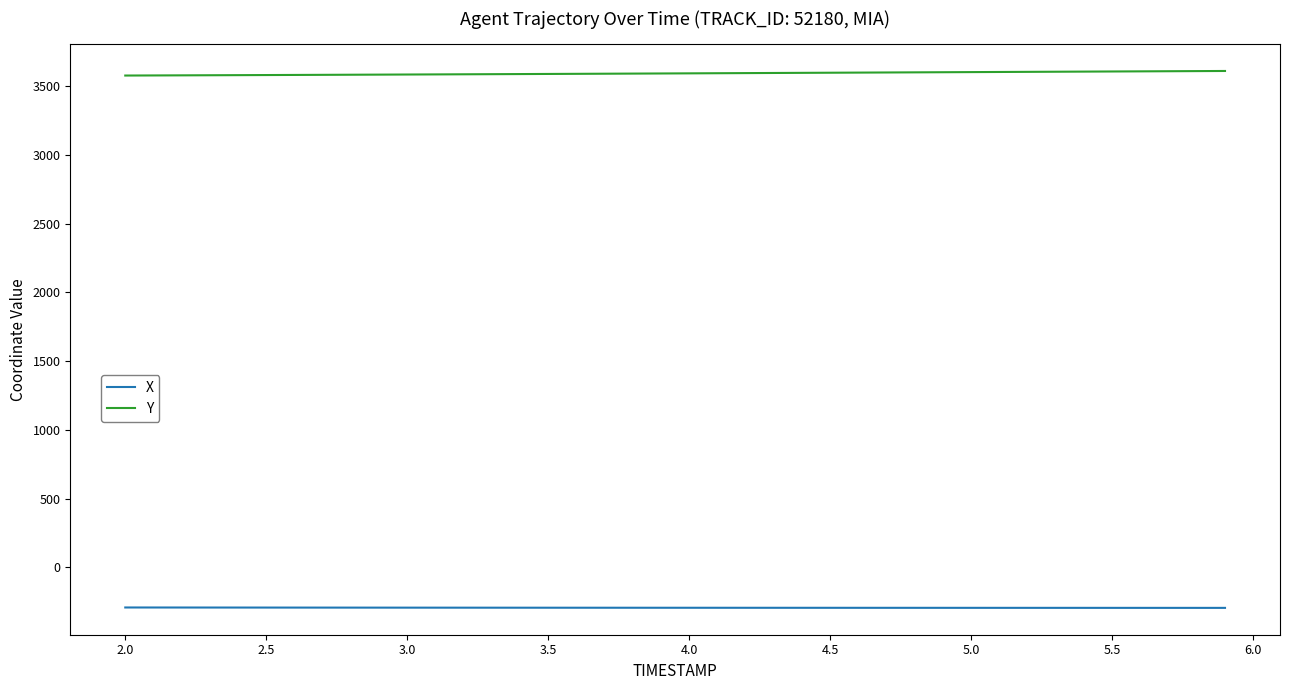

True or false: Y and X intersect in this chart.

False